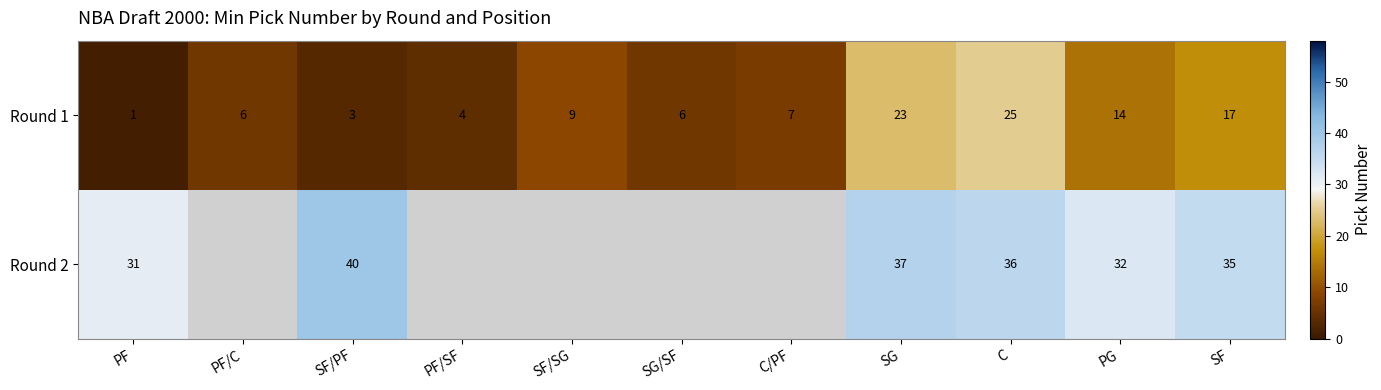

How many distinct data groups are displayed?

2